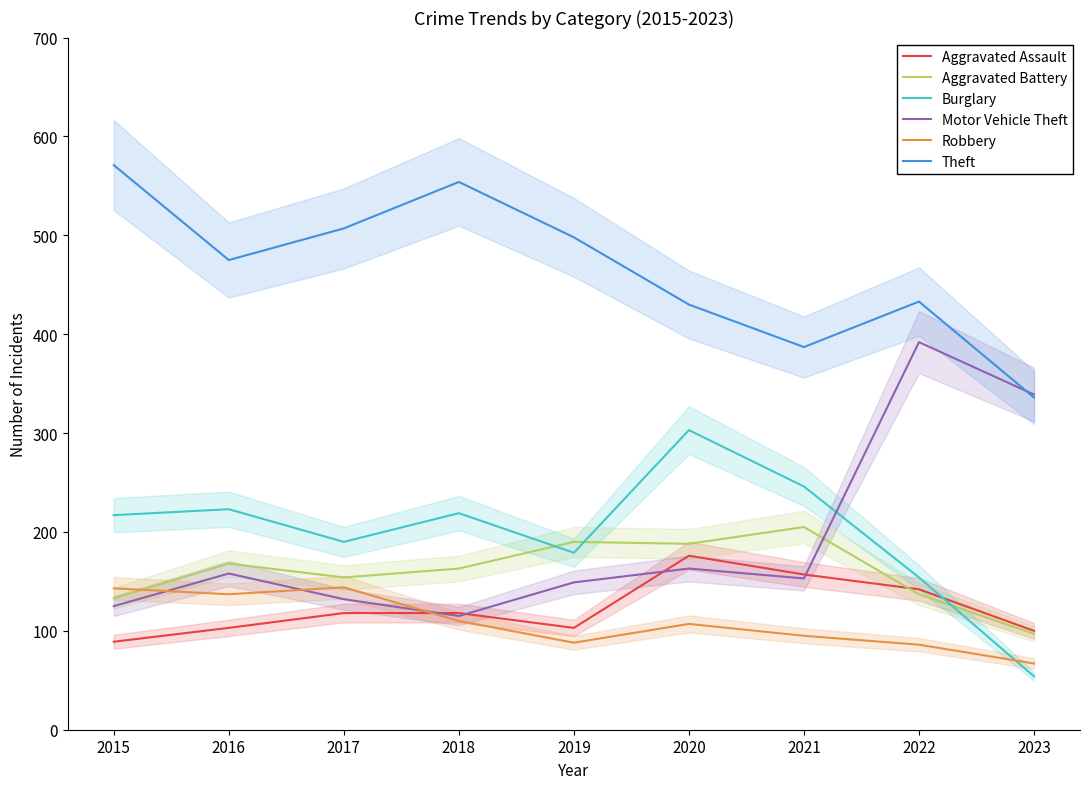

Rank the series by their maximum value, from highest to lowest.

Theft, Motor Vehicle Theft, Burglary, Aggravated Battery, Aggravated Assault, Robbery